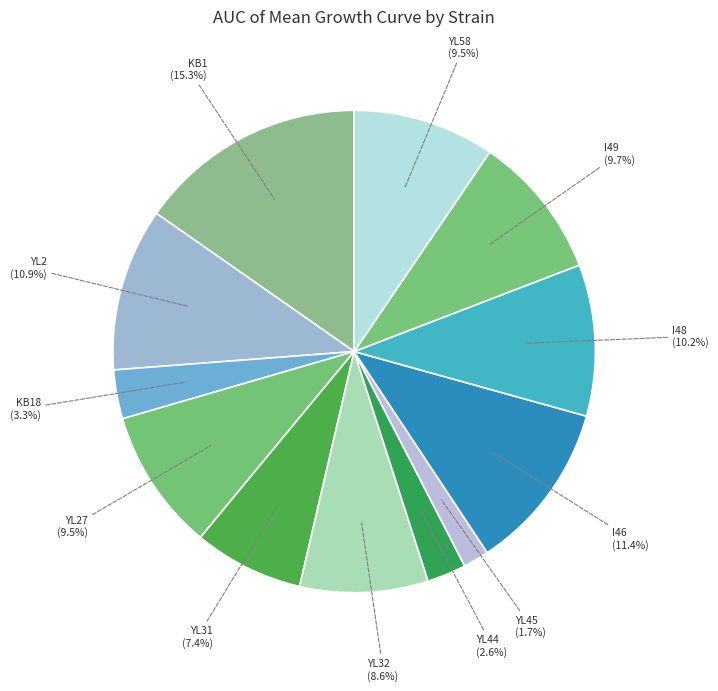

What is the ratio of the value at YL32 to the value at I46?

0.8